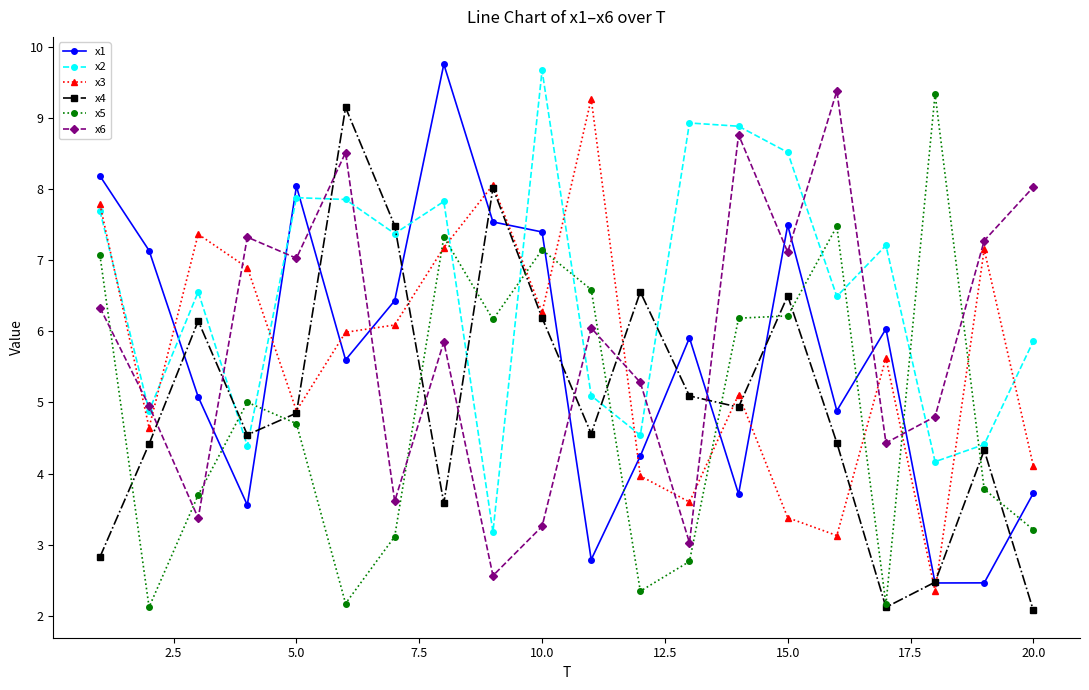

What are all the series names shown in the legend?

x1, x2, x3, x4, x5, x6